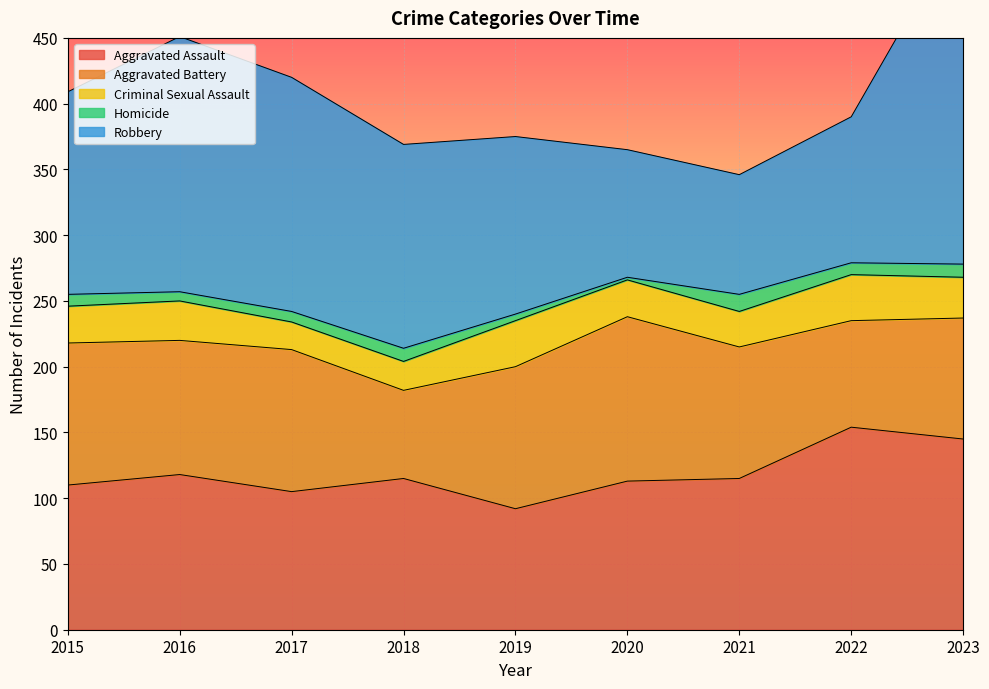

Rank the categories by Homicide value from lowest to highest.

2020, 2019, 2016, 2017, 2015, 2022, 2018, 2023, 2021